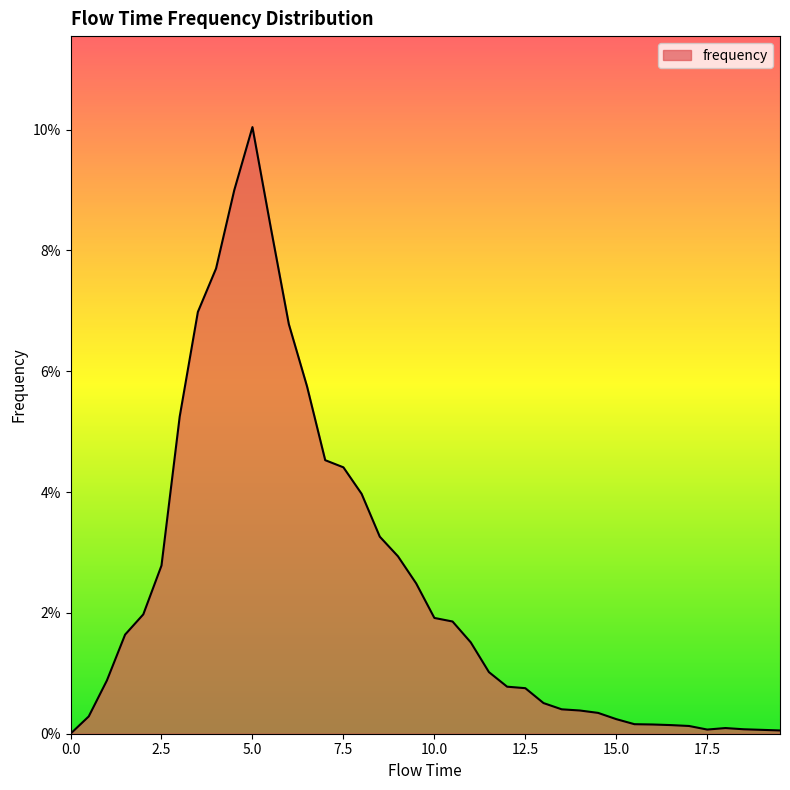

List the labels in order of value, largest first.

5.0, 4.5, 5.5, 4.0, 3.5, 6.0, 6.5, 3.0, 7.0, 7.5, 8.0, 8.5, 9.0, 2.5, 9.5, 2.0, 10.0, 10.5, 1.5, 11.0, 11.5, 1.0, 12.0, 12.5, 13.0, 13.5, 14.0, 14.5, 0.5, 15.0, 15.5, 16.0, 16.5, 17.0, 18.0, 18.5, 17.5, 19.0, 19.5, 0.0